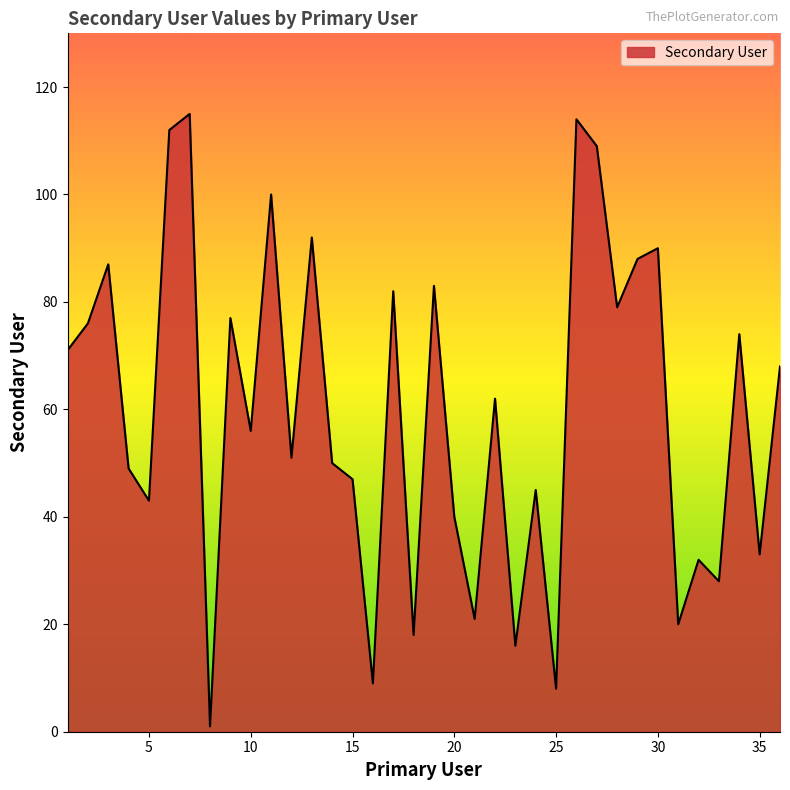

What is the difference between the maximum and minimum values?

114